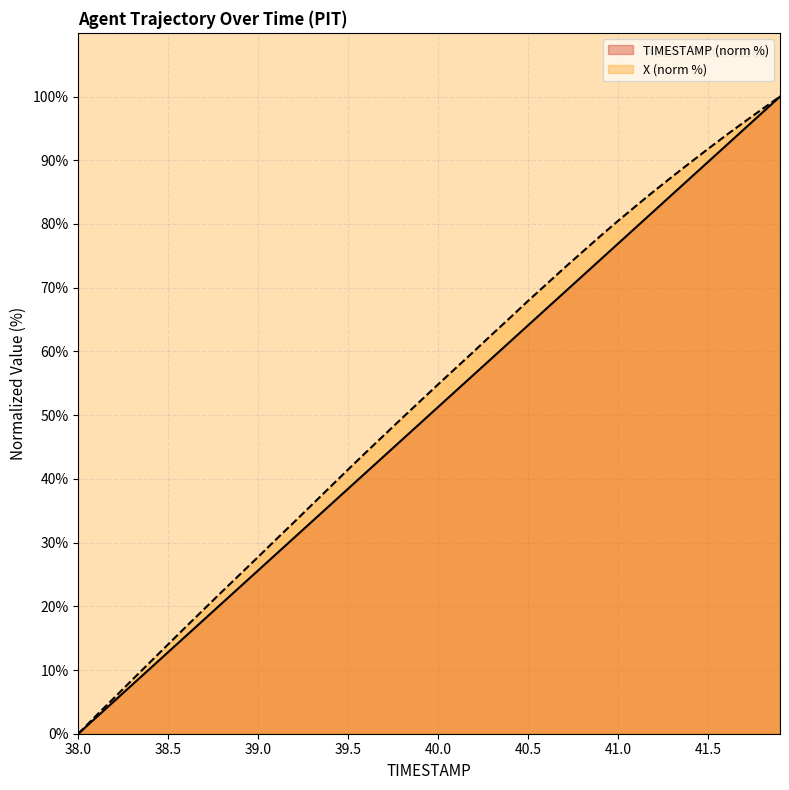

What is the total value across all series at 39.3?

69.3